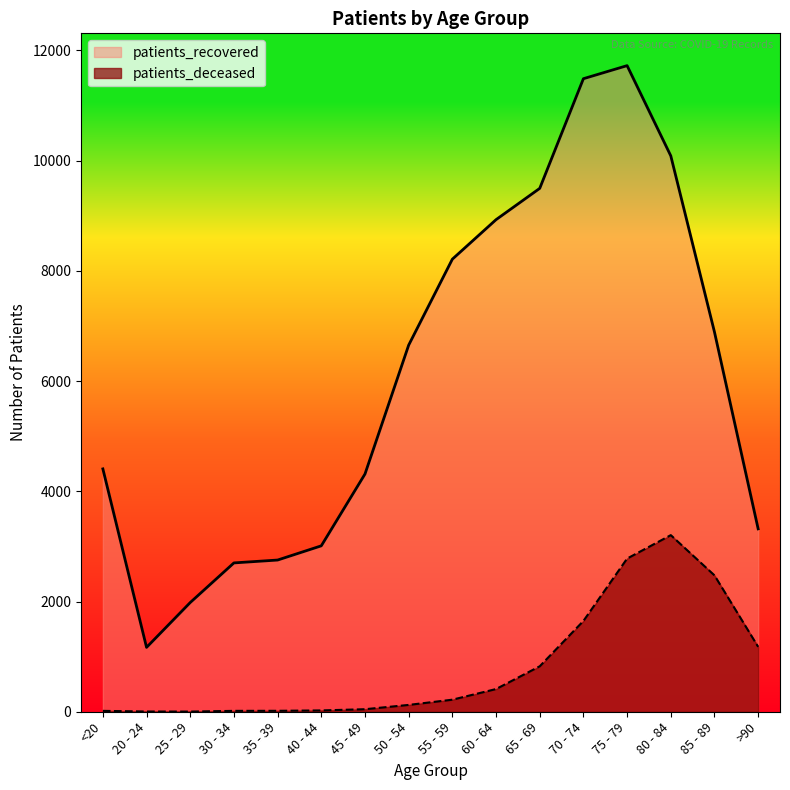

True or false: patients_recovered and patients_deceased intersect in this chart.

False